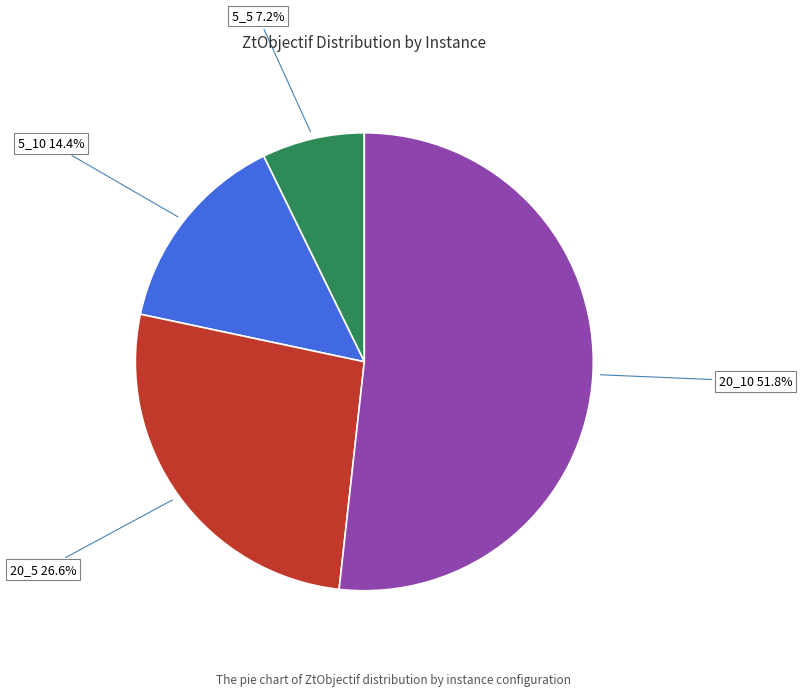

Is there a majority slice in this chart?

Yes